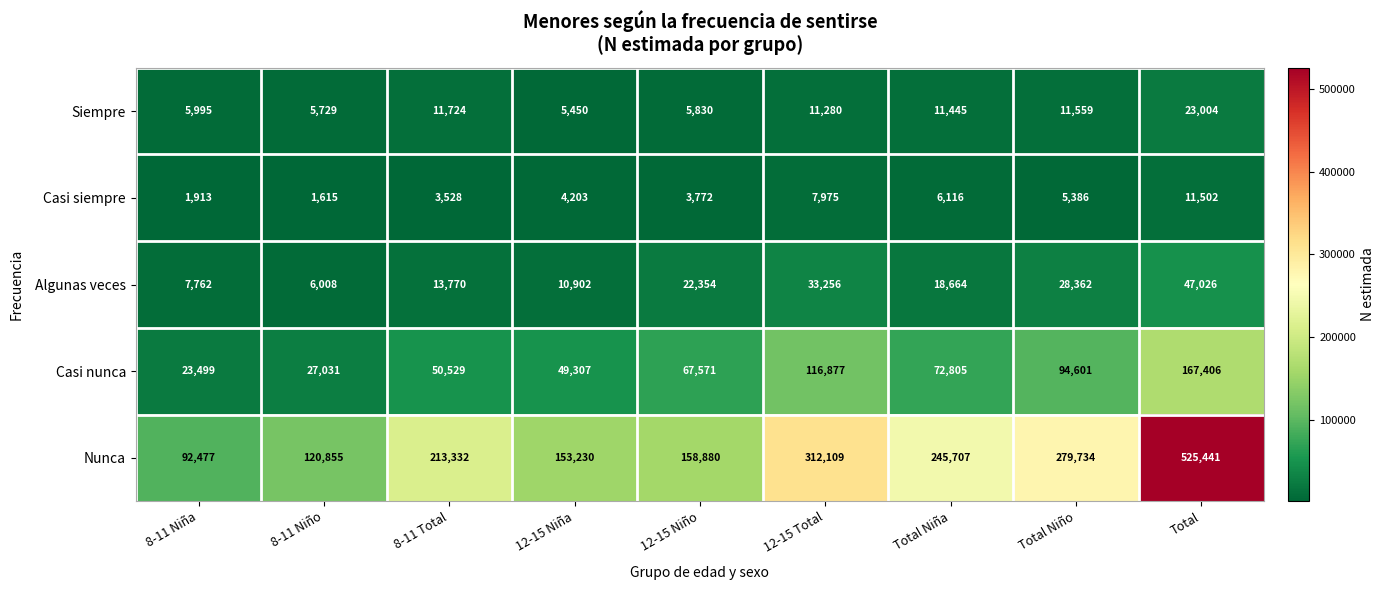

Between 8-11 Niño and 8-11 Total, which series saw the biggest shift?

Nunca